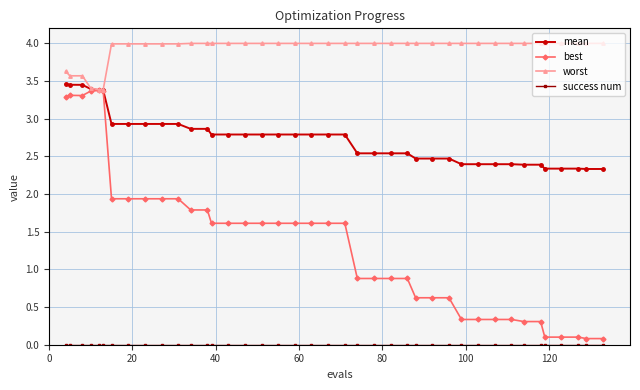

What is the value of the worst point at the 32nd from the left?

4.0